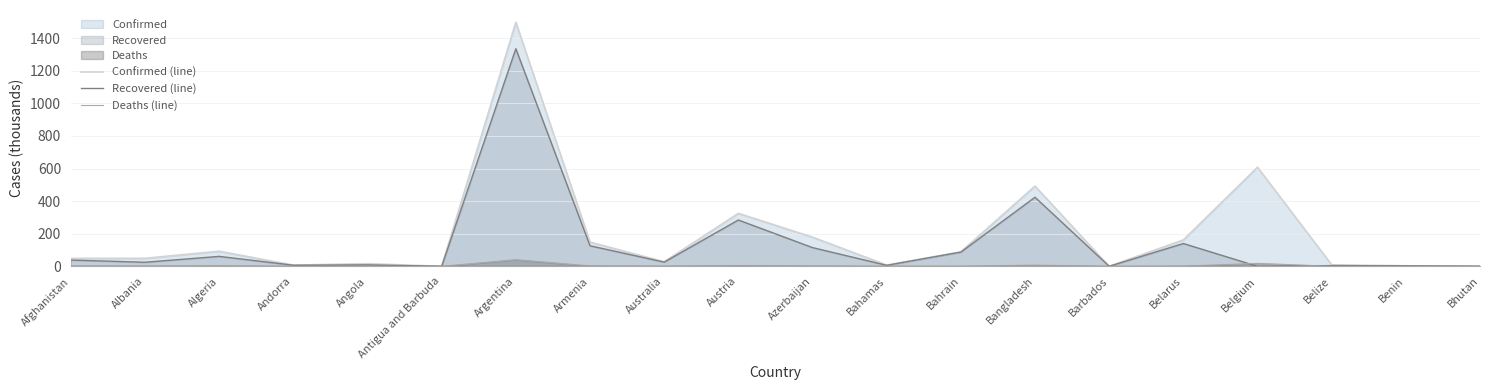

What is the value of the Deaths (line) point at the 7th from the left?

40.8